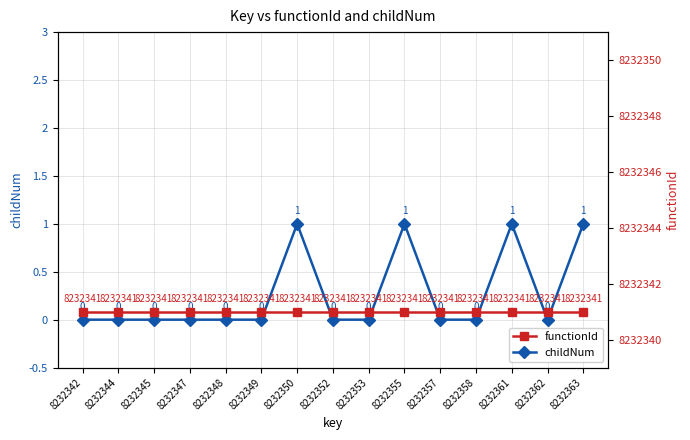

What is the difference between the second highest and second lowest values in the childNum series?

1